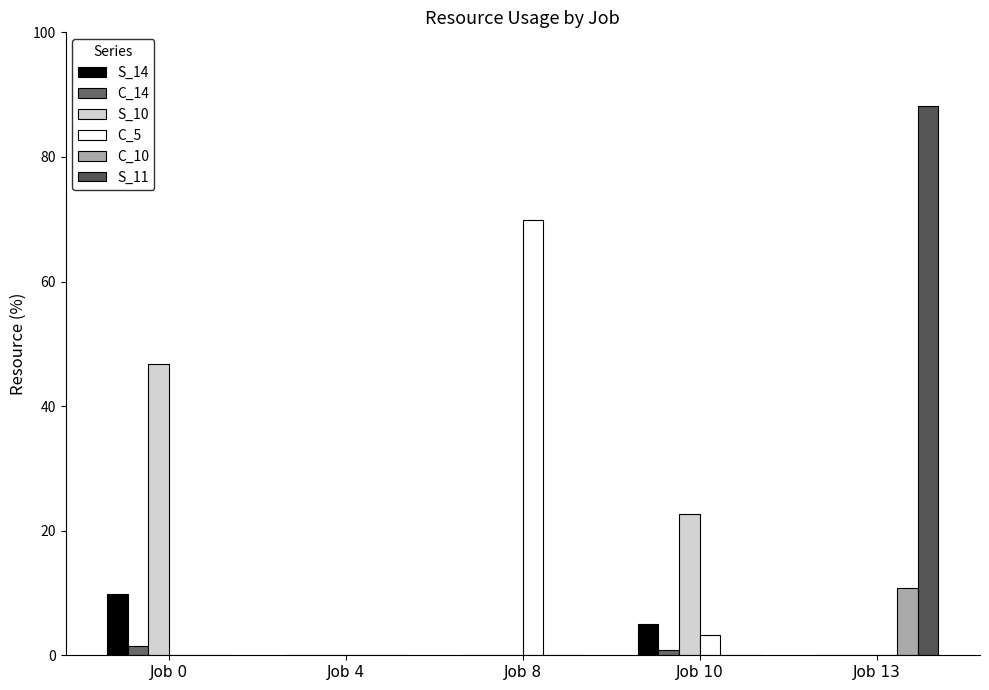

Which category has the highest value in the C_14 series?

Job 0